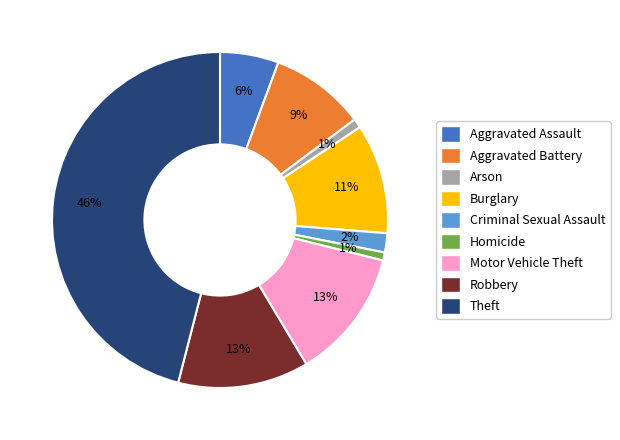

What percentage is the Burglary slice, to the nearest percent?

11%